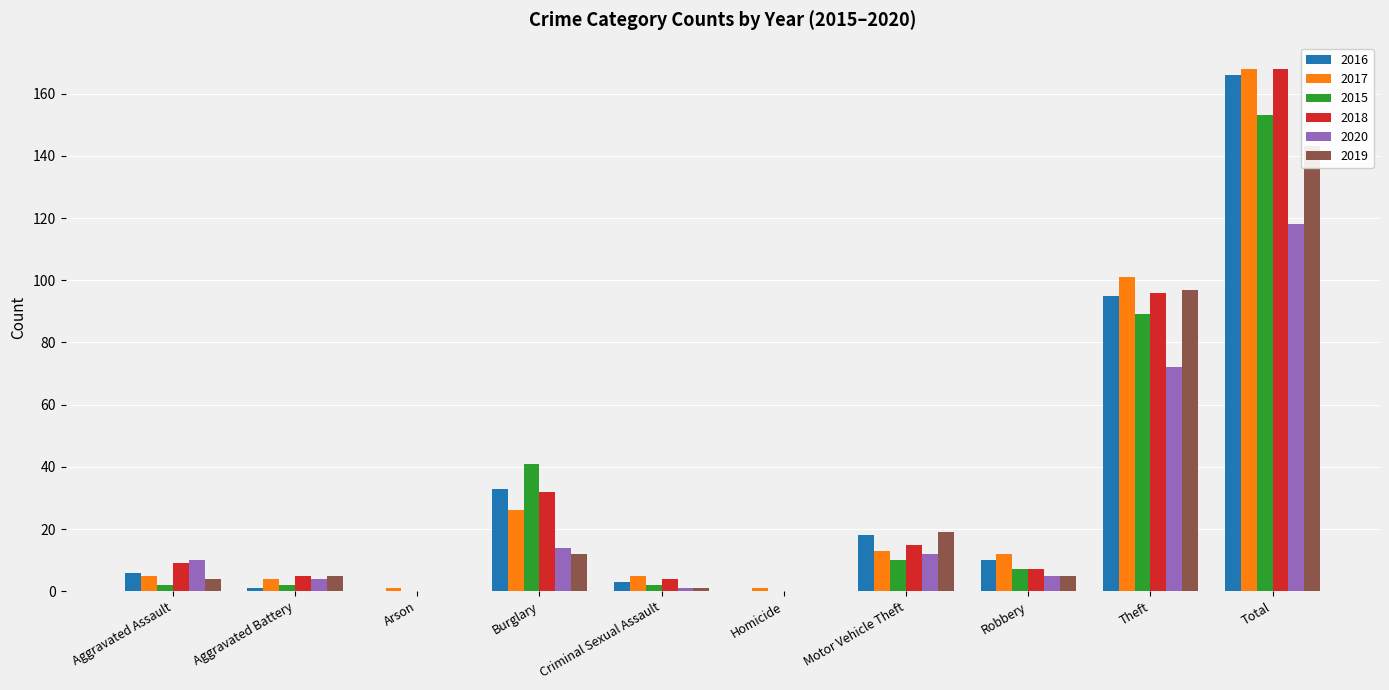

How many groups of bars are there?

10